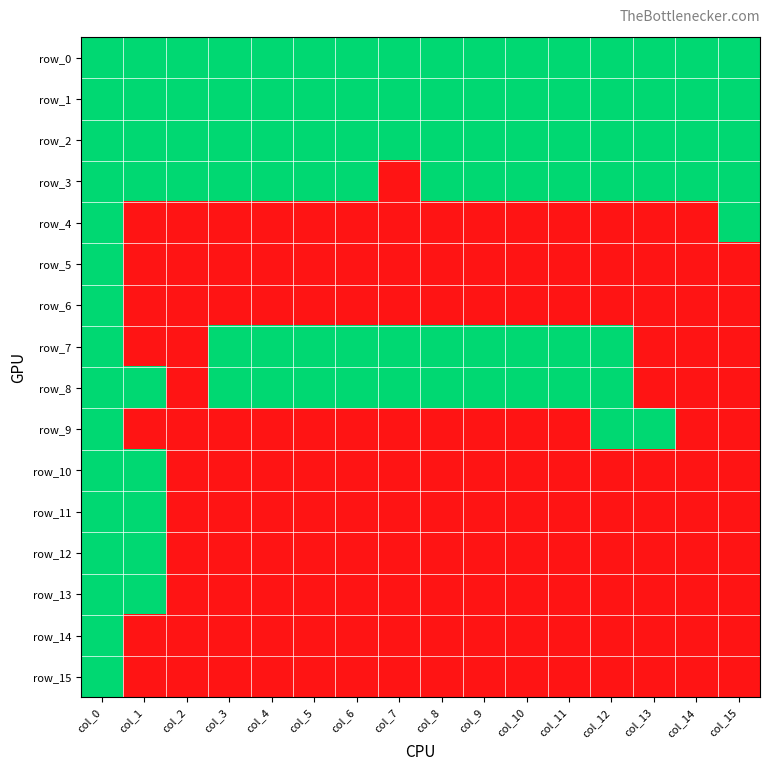

What is the difference between the maximum and second lowest values in the row_5 series?

1